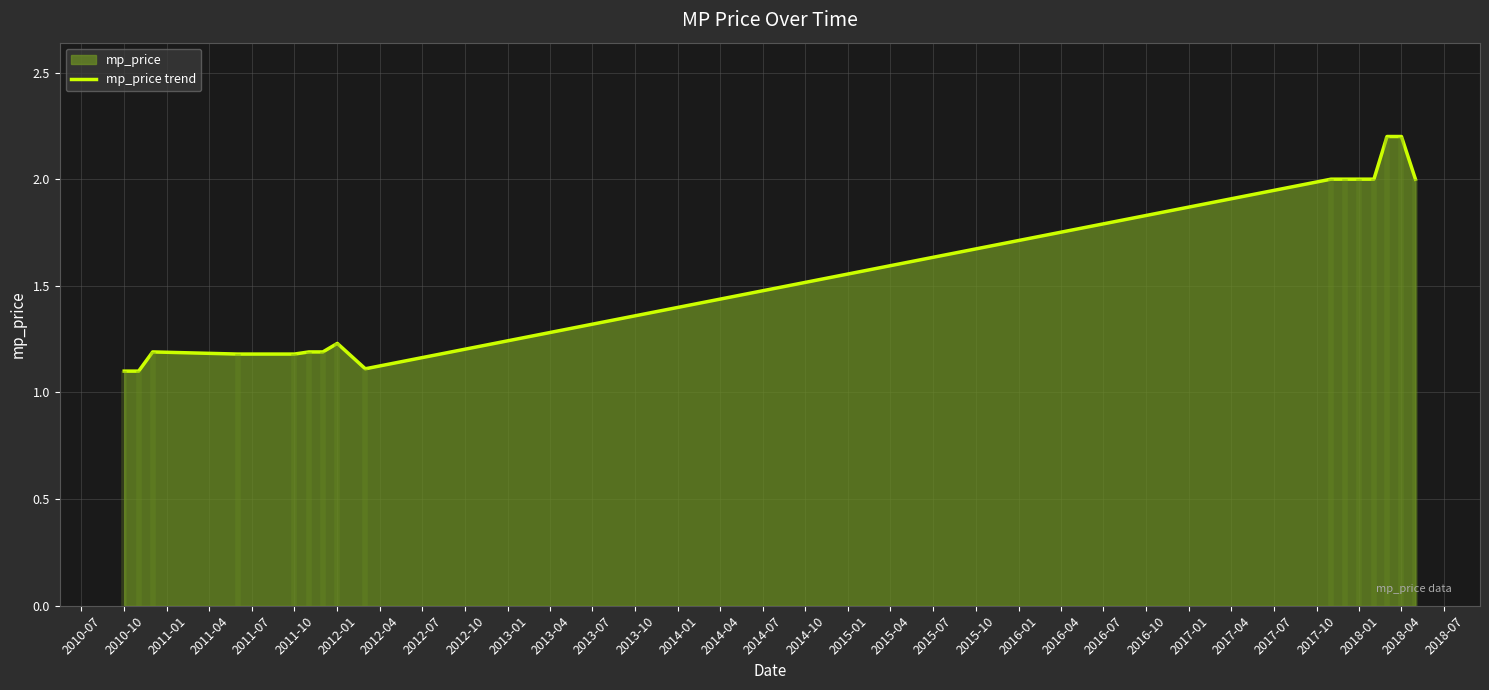

How many data points does each series have?

16